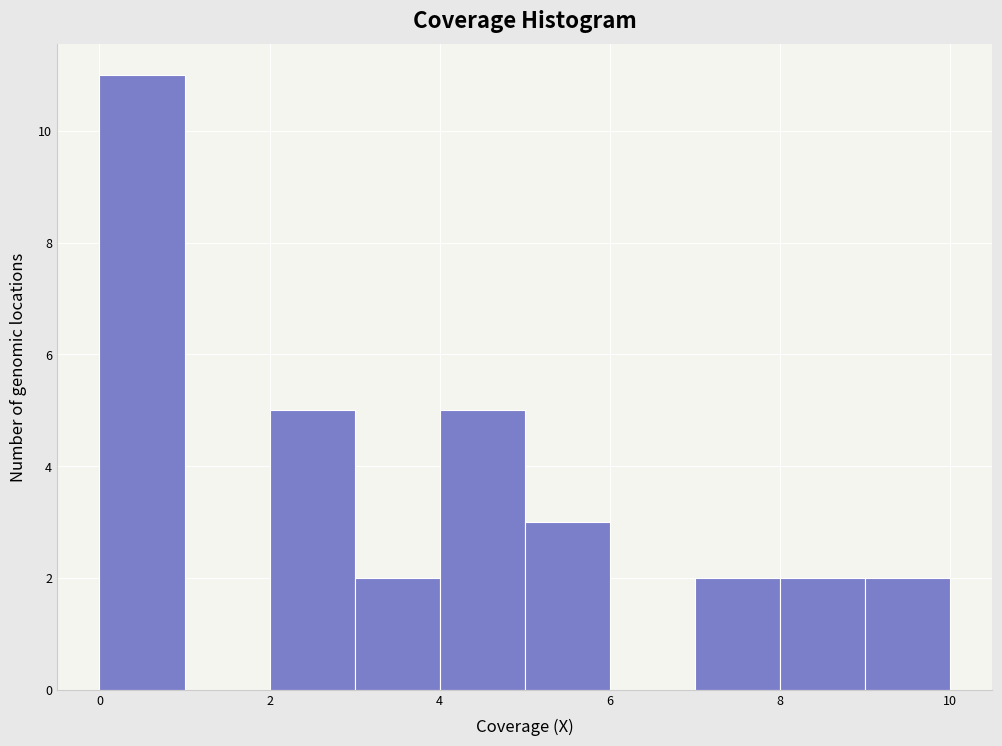

Reading left to right, list every bar in this chart as the range it spans on the x-axis followed by its height. The values are not printed on the chart, so give them approximately, as read against the axis.

0 to 1: 11
1 to 2: 0
2 to 3: 5
3 to 4: 2
4 to 5: 5
5 to 6: 3
6 to 7: 0
7 to 8: 2
8 to 9: 2
9 to 10: 2